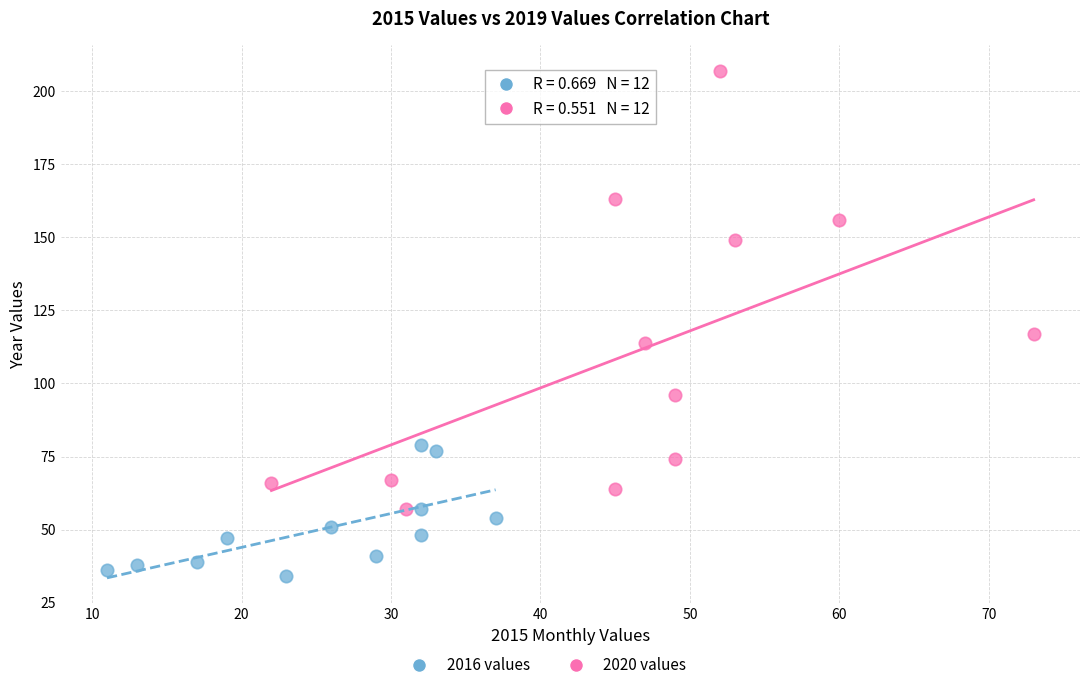

Which series has the widest spread of Y values?

2020 values